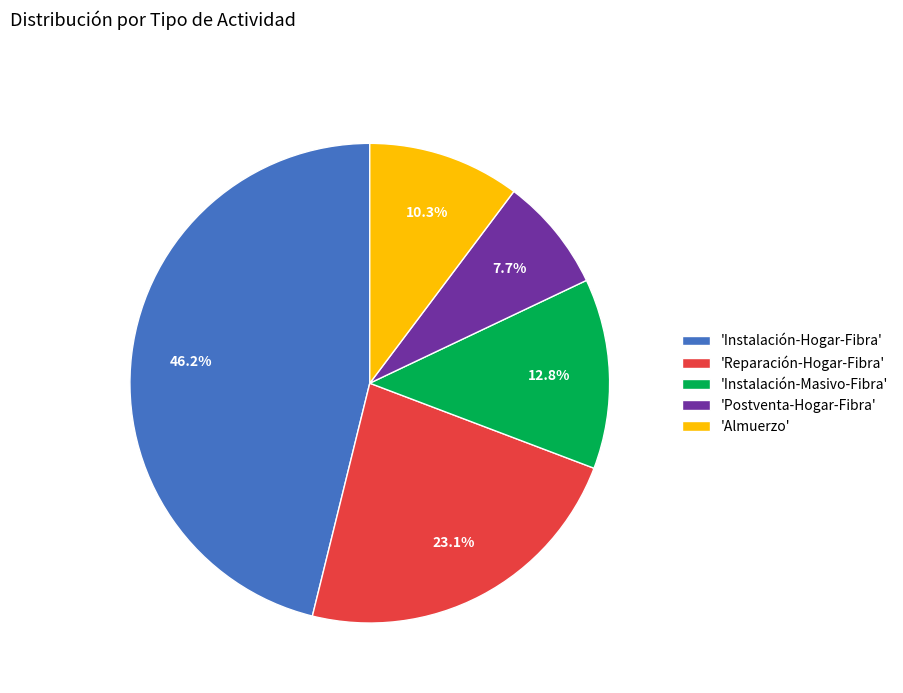

To the nearest percent, what is the average slice percentage?

20%